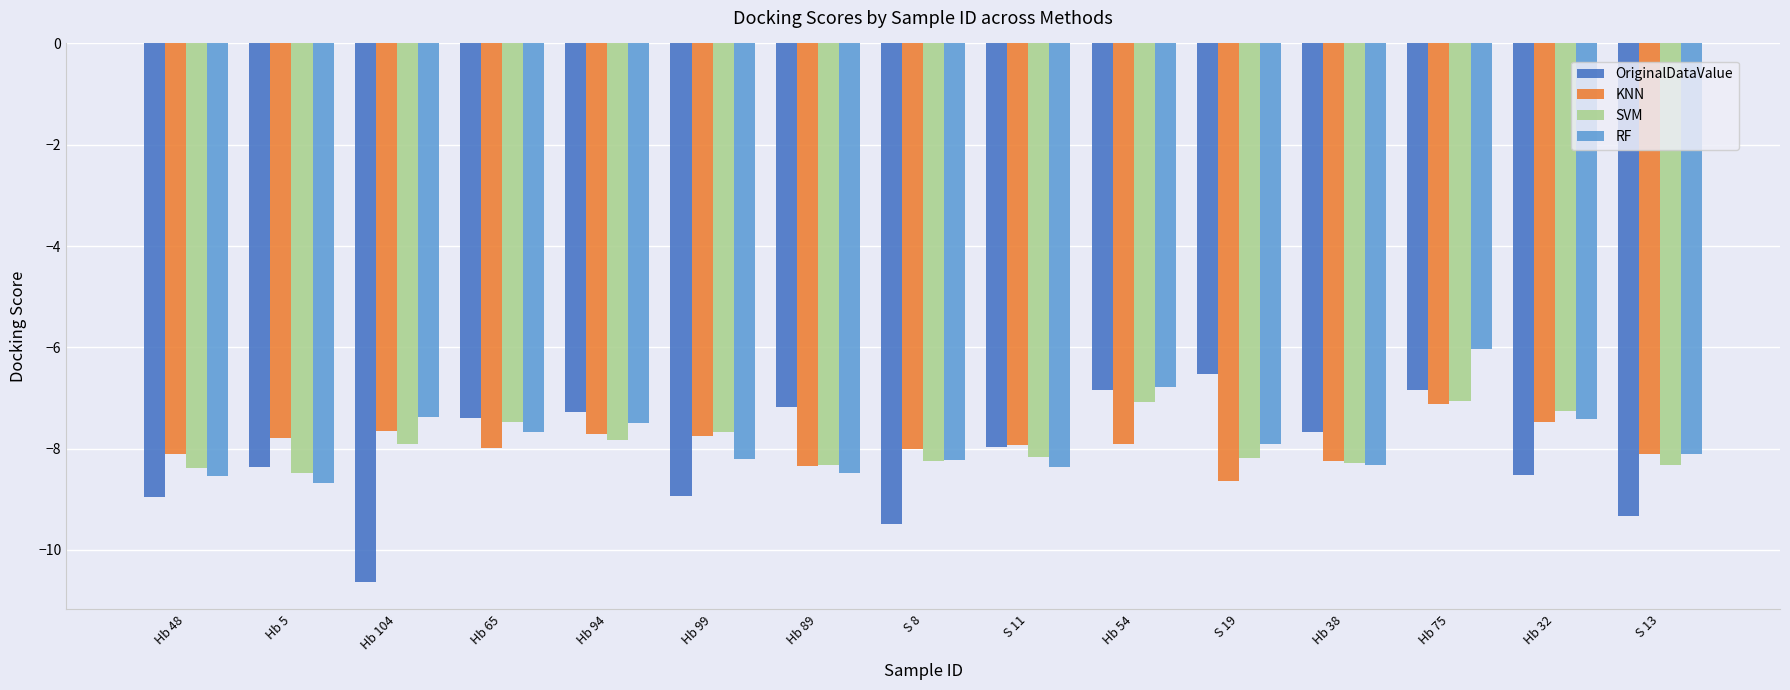

Are the bars horizontal?

No